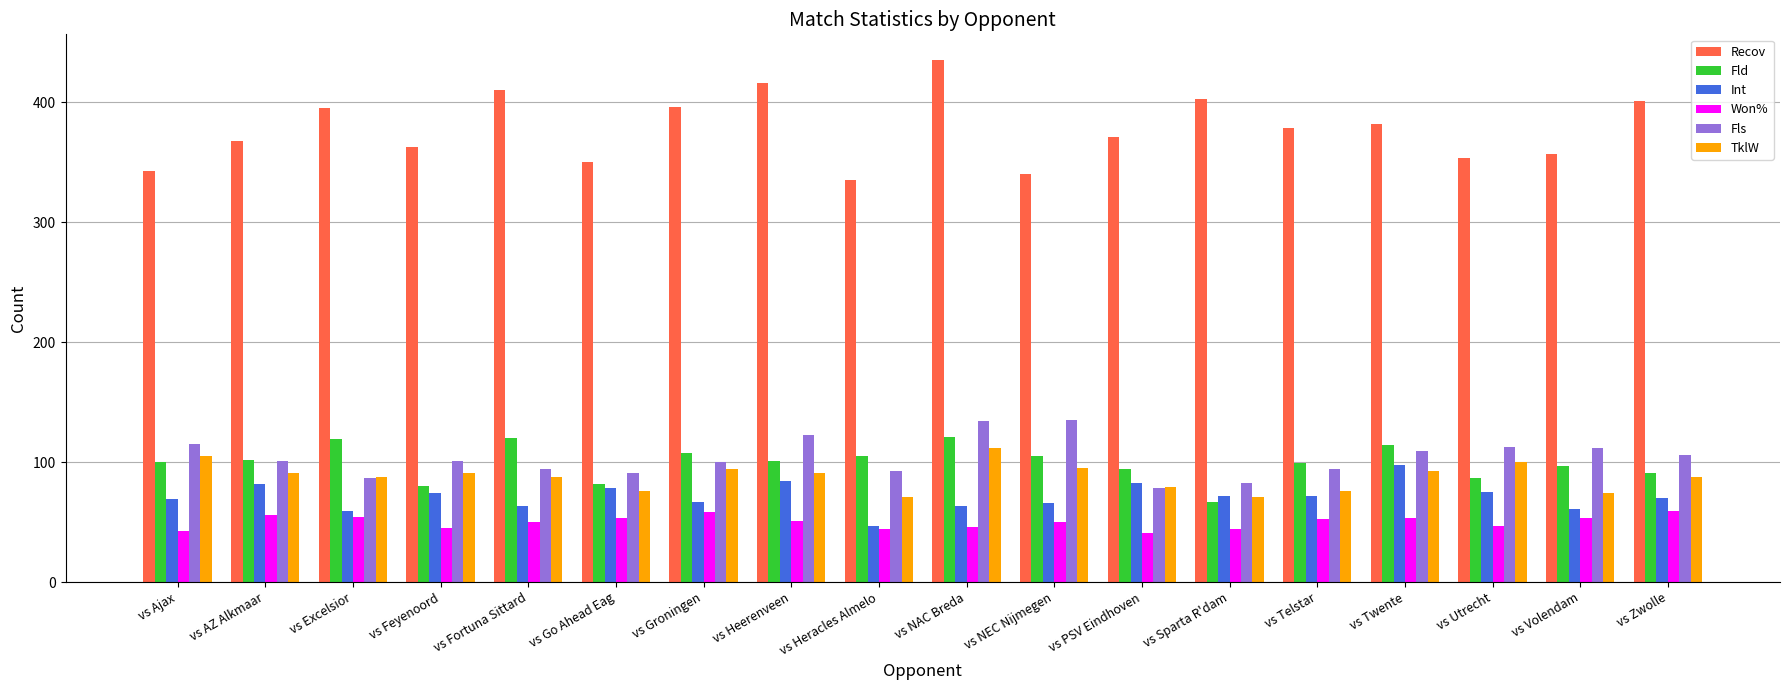

Which series has the largest range (max minus min)?

Recov